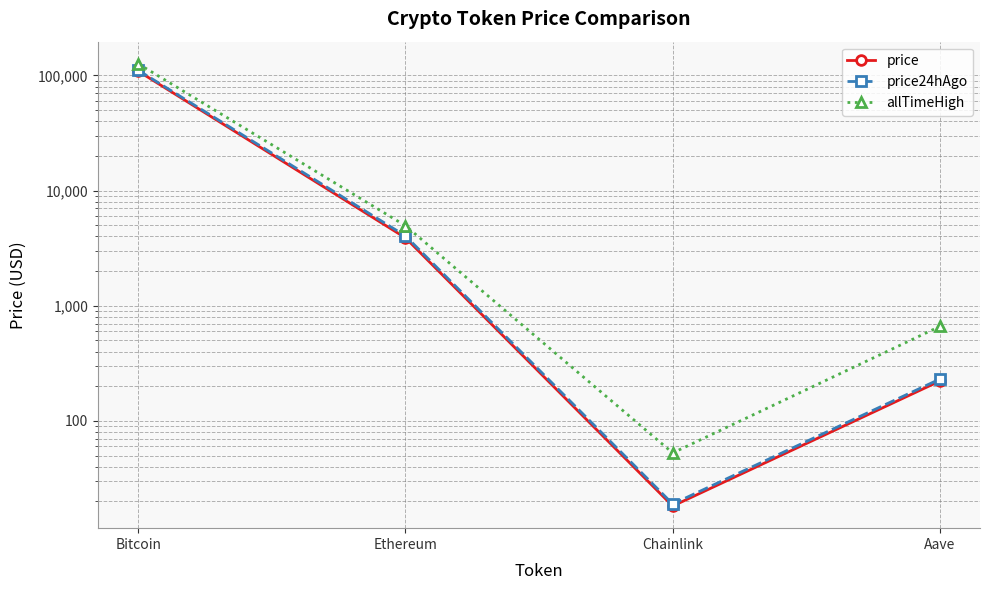

Is this an area chart (filled region under the line)?

No